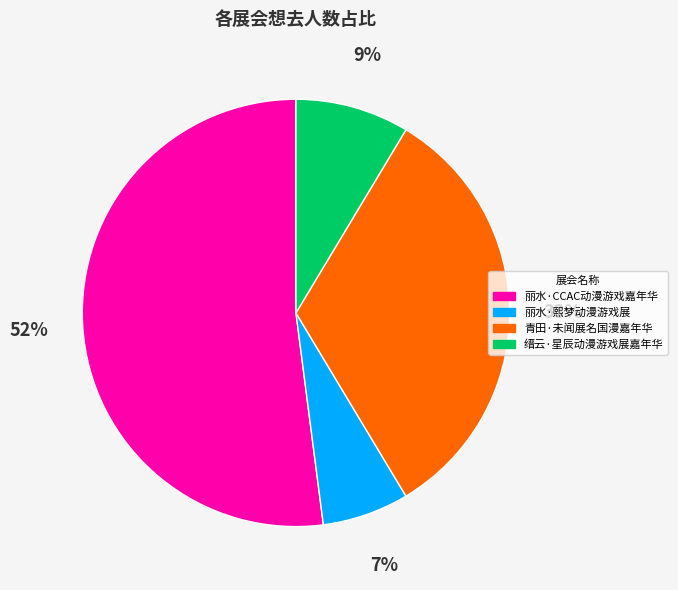

Which category has the biggest portion of the pie?

丽水·CCAC动漫游戏嘉年华